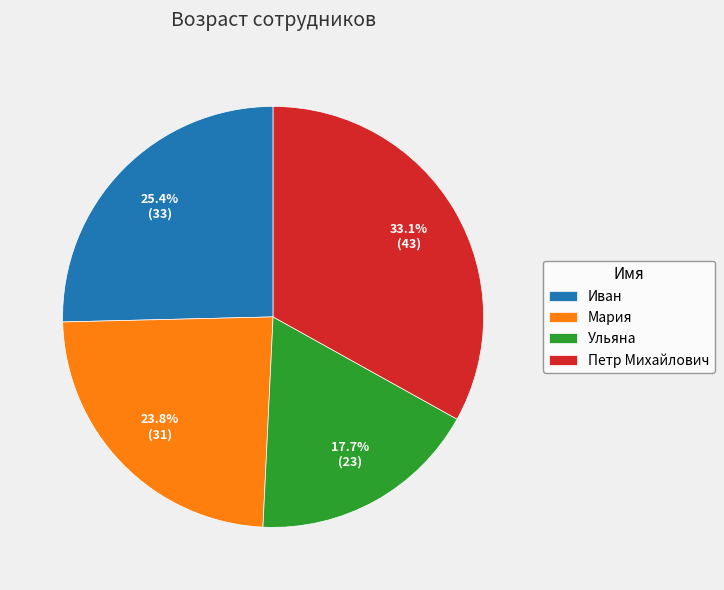

What is the largest slice in the pie chart?

Петр Михайлович